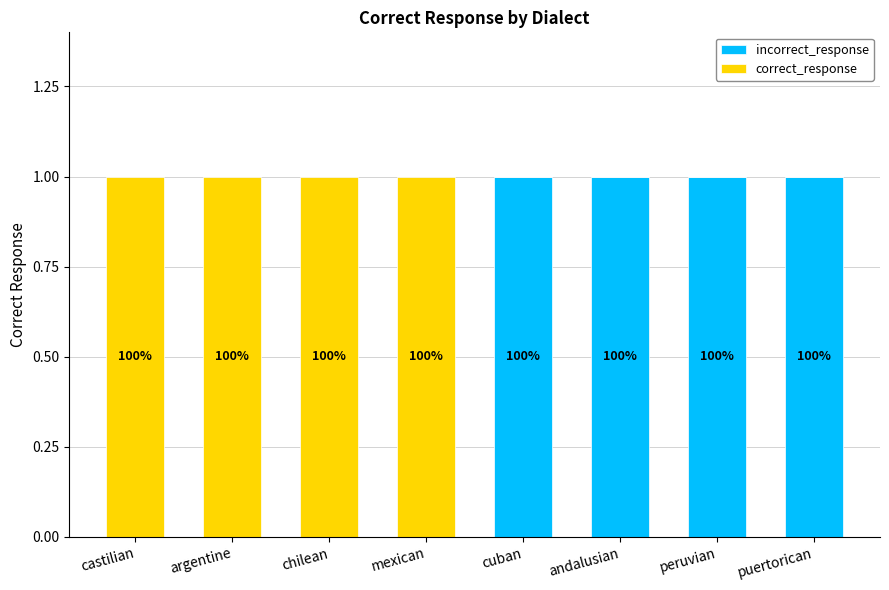

What are all the series names shown in the legend?

incorrect_response, correct_response